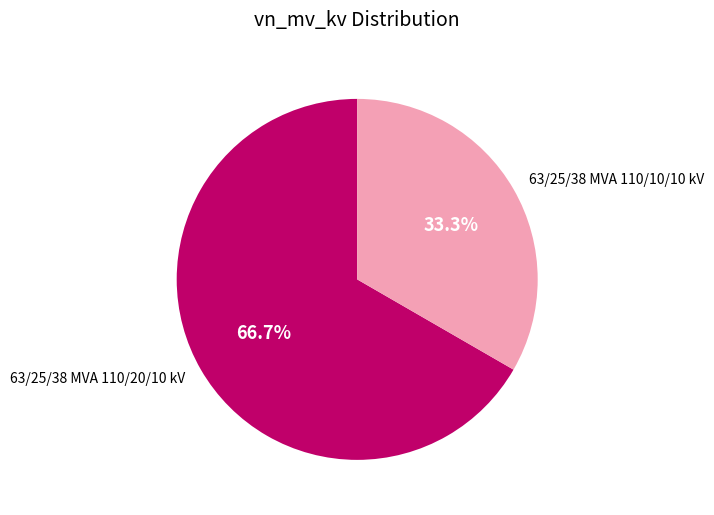

To the nearest percent, what portion does 63/25/38 MVA 110/10/10 kV represent?

33%